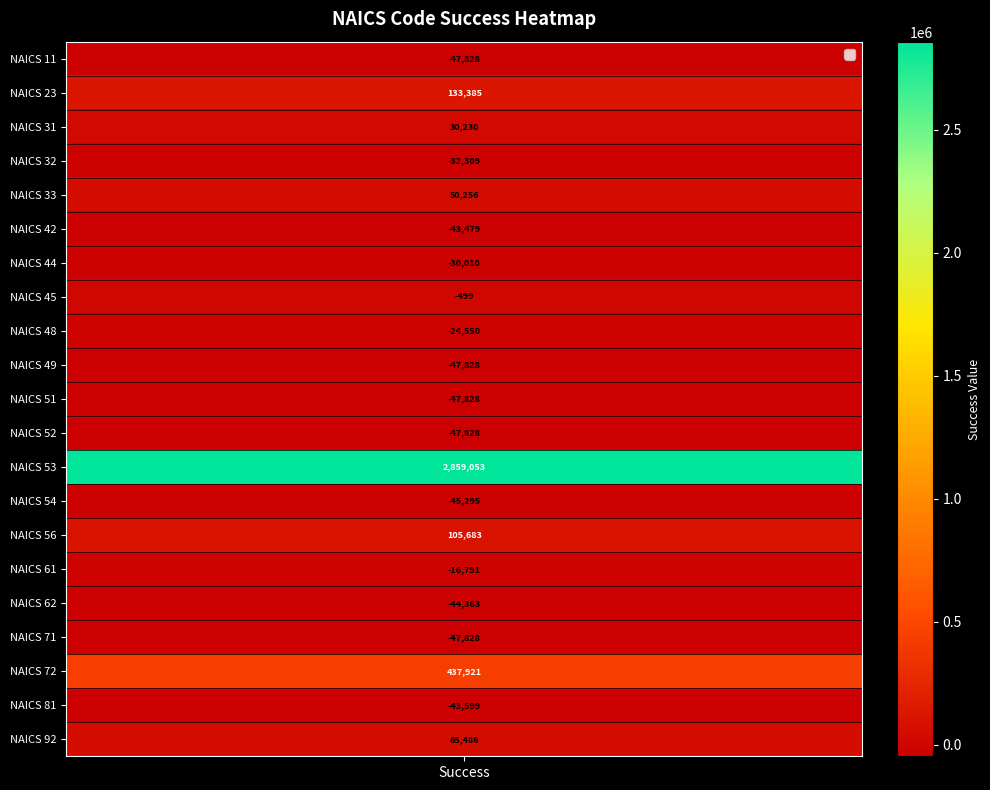

Which series has the largest range (max minus min)?

Success